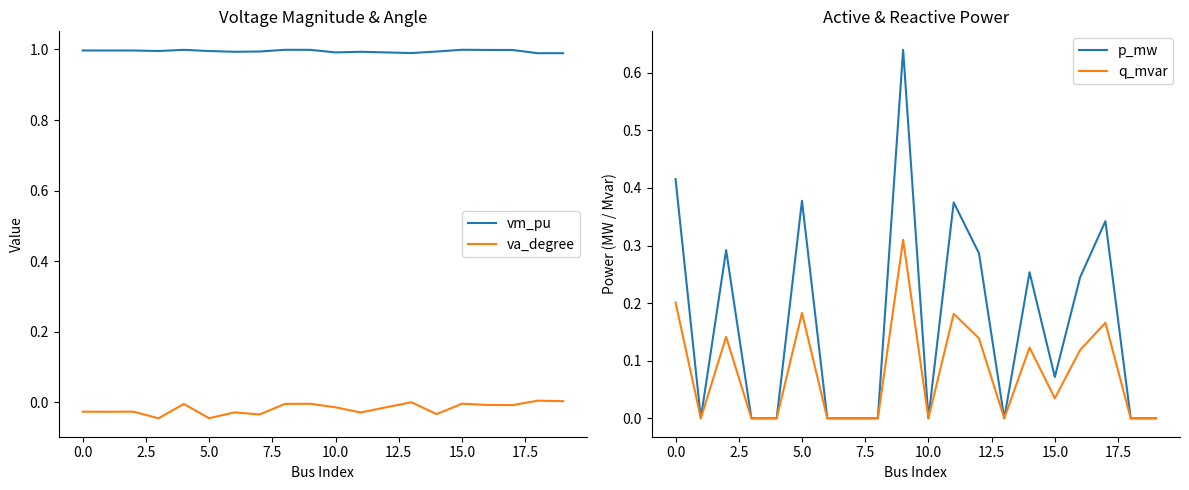

The vm_pu series shows 1.0 at 0.0. True or false?

True